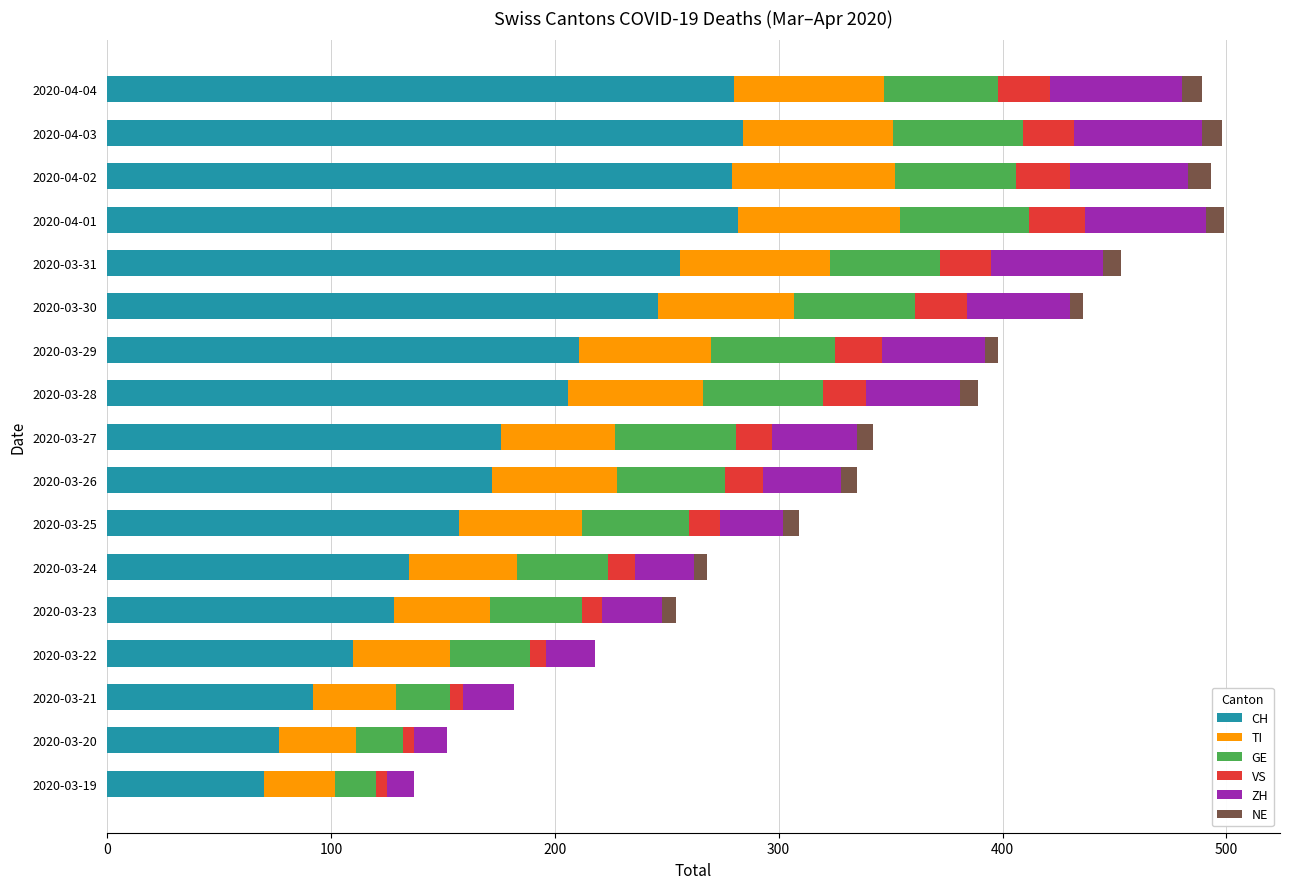

The value of CH at 2020-03-26 is 226. True or false?

False